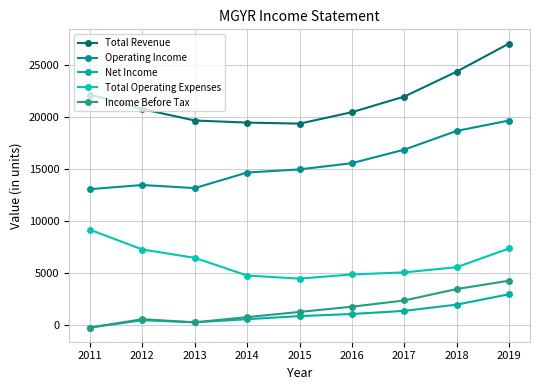

How many categories are shown in the chart?

9